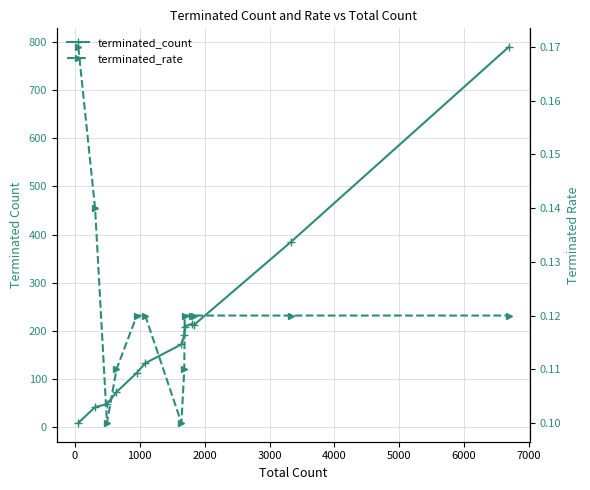

Reading left to right, what are all the values shown in this chart?

terminated_count: 9.0	42.0	48.0	73.0	113.0	133.0	172.0	191.0	209.0	215.0	212.0	385.0	789.0
terminated_rate: 0.2	0.1	0.1	0.1	0.1	0.1	0.1	0.1	0.1	0.1	0.1	0.1	0.1